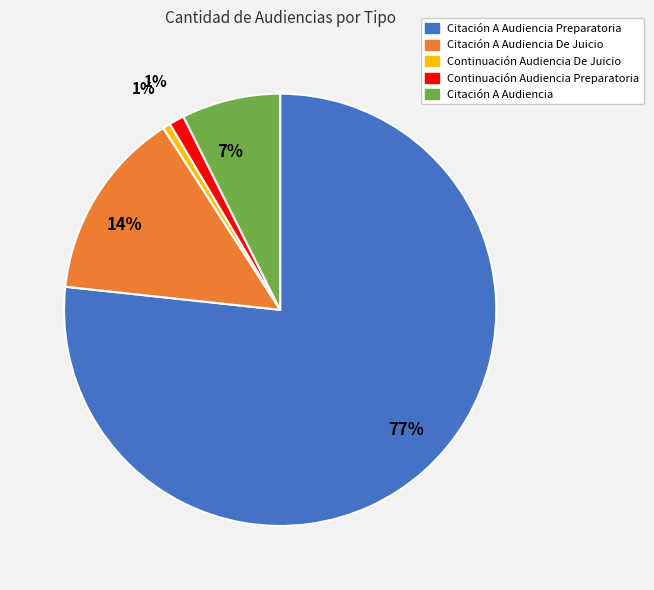

To the nearest percent, what is the difference between the largest and smallest slice percentages?

76%